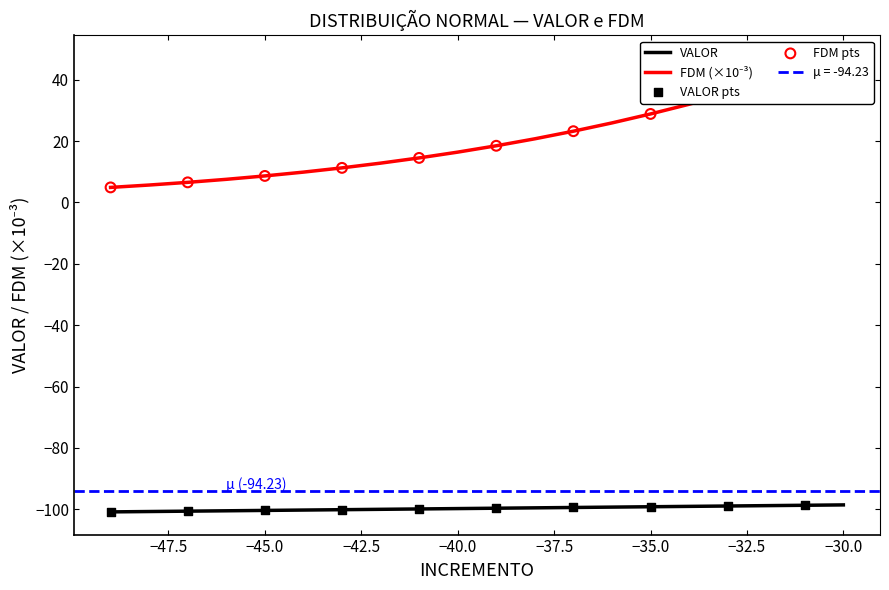

Is the value of VALOR at -46 greater than the value of FDM at -48?

No